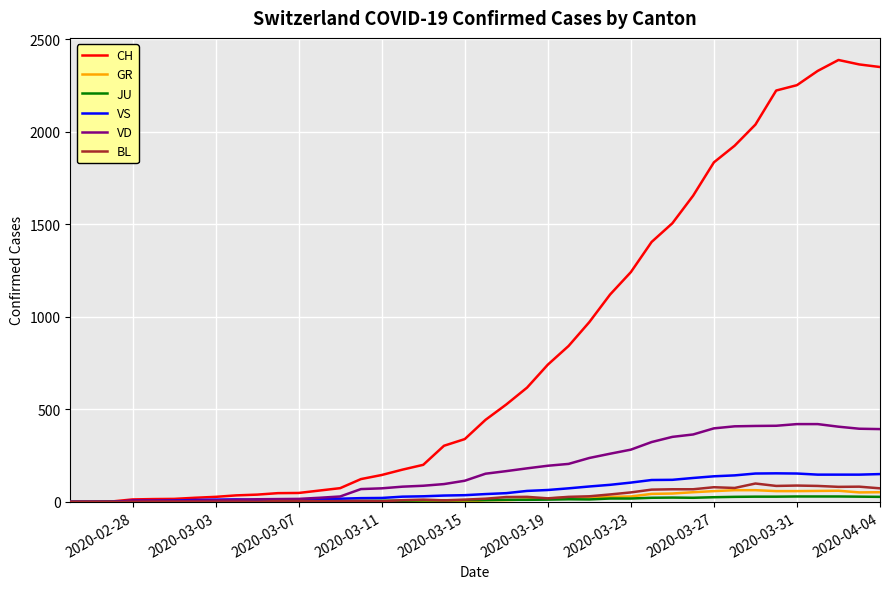

What are all the series names shown in the legend?

CH, GR, JU, VS, VD, BL